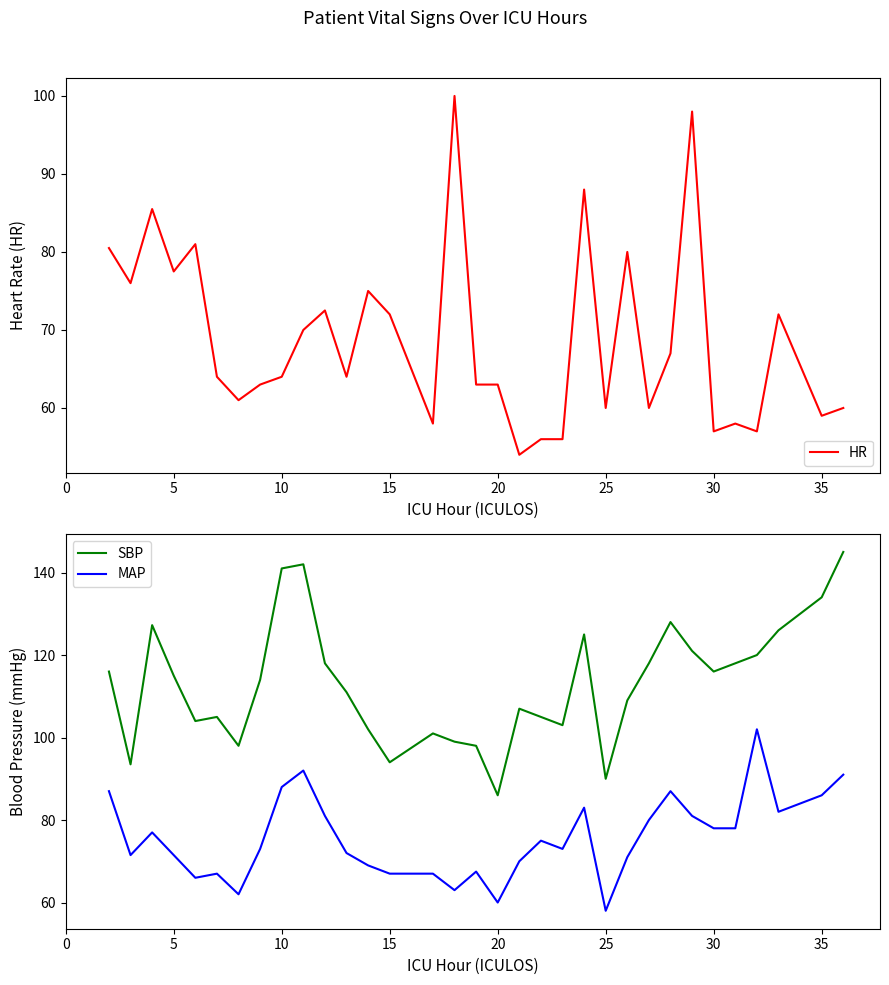

Reading right to left, what are all the values shown in this chart?

HR: 60.0	59.0	72.0	57.0	58.0	57.0	98.0	67.0	60.0	80.0	60.0	88.0	56.0	56.0	54.0	63.0	63.0	100.0	58.0	72.0	75.0	64.0	72.5	70.0	64.0	63.0	61.0	64.0	81.0	77.5	85.5	76.0	80.5
SBP: 145.0	134.0	126.0	120.0	118.0	116.0	121.0	128.0	118.0	109.0	90.0	125.0	103.0	105.0	107.0	86.0	98.0	99.0	101.0	94.0	102.0	111.0	118.0	142.0	141.0	114.0	98.0	105.0	104.0	115.0	127.2	93.5	116.0
MAP: 91.0	86.0	82.0	102.0	78.0	78.0	81.0	87.0	80.0	71.0	58.0	83.0	73.0	75.0	70.0	60.0	67.5	63.0	67.0	67.0	69.0	72.0	81.0	92.0	88.0	73.0	62.0	67.0	66.0	71.5	77.0	71.5	87.0